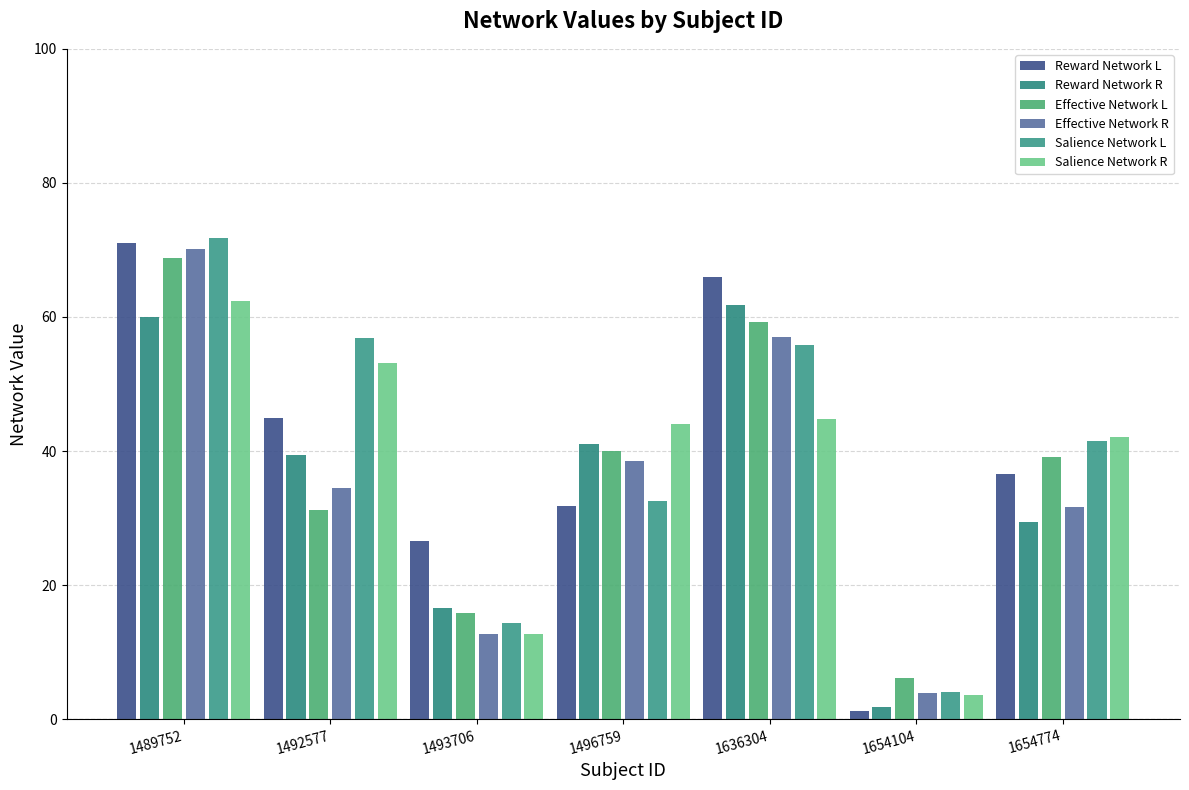

Does the chart contain stacked bars?

No